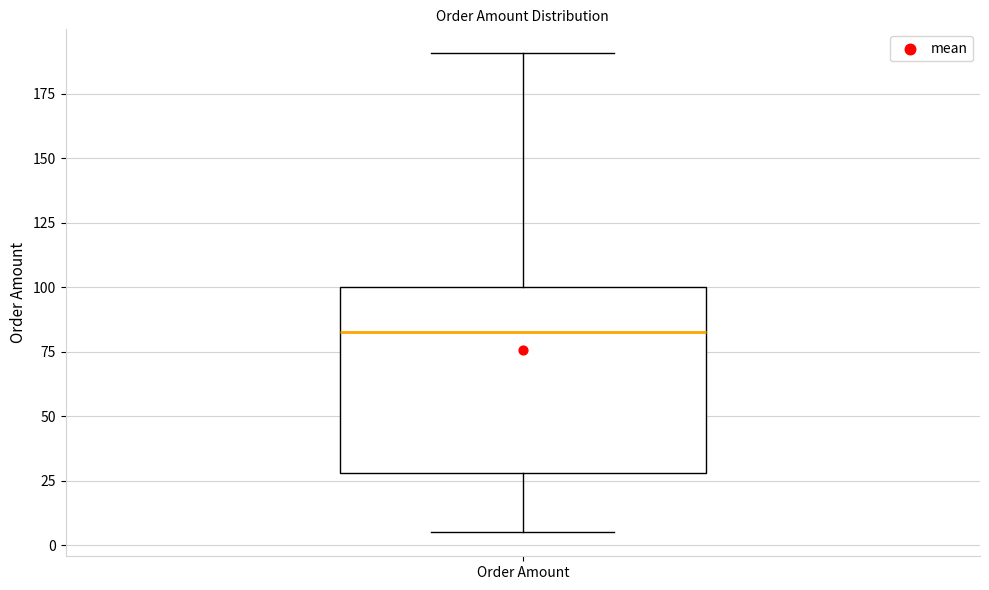

Where does the median line of the box for Order Amount sit on the y-axis? The values are not printed on the chart, so give them approximately, as read against the axis.

85